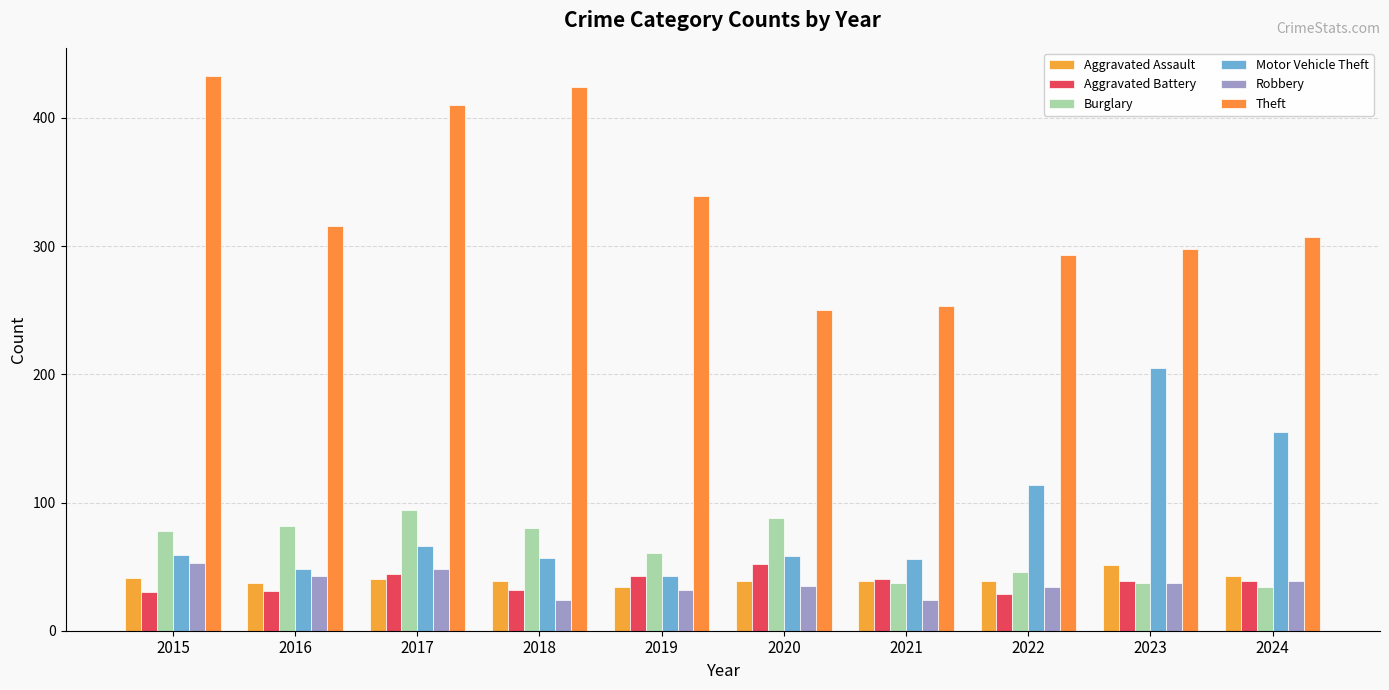

True or false: Motor Vehicle Theft has a value of 85 at 2015.

False